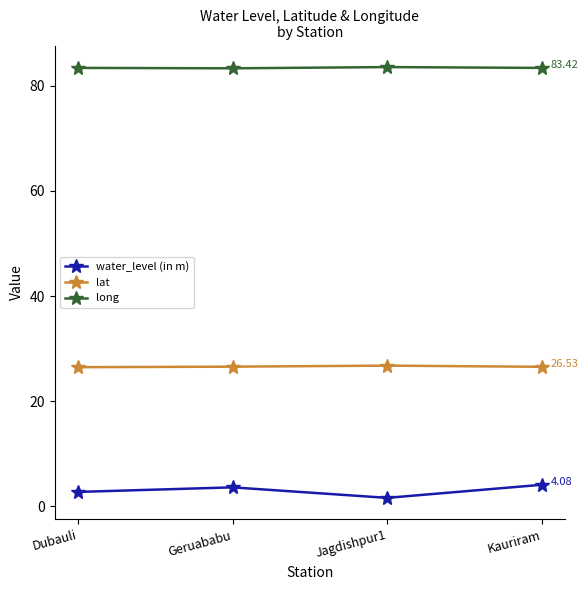

What is the label of the 1st point from the left?

Dubauli